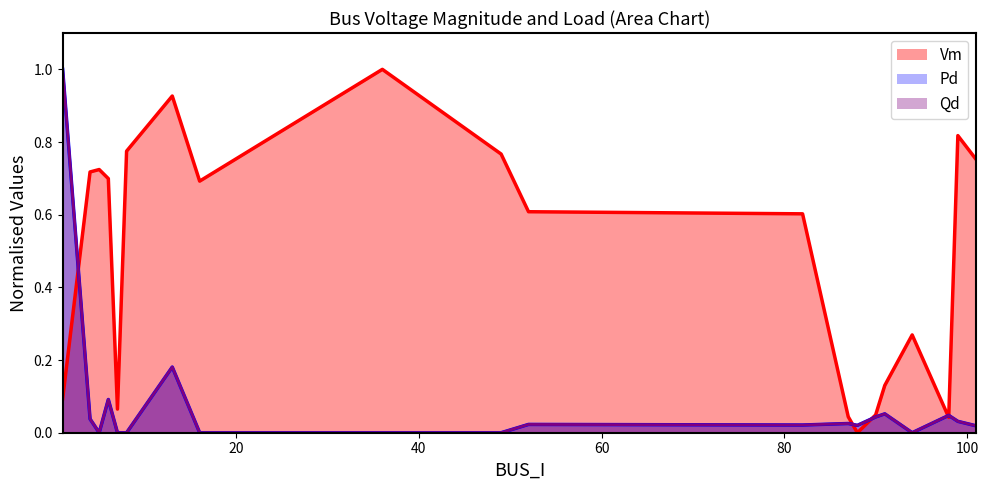

At how many categories does at least one series exceed 0?

20